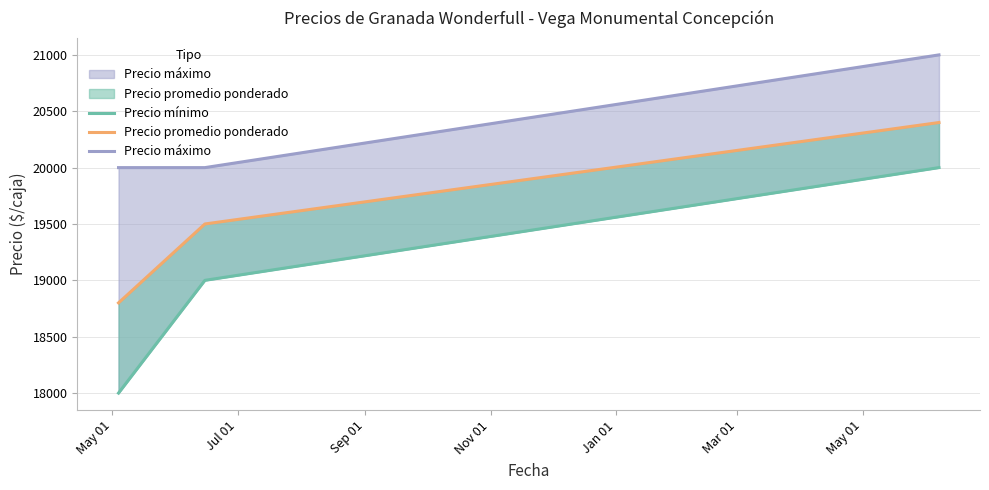

List the series in order of their overall mean, lowest first.

Precio mínimo, Precio promedio ponderado, Precio máximo